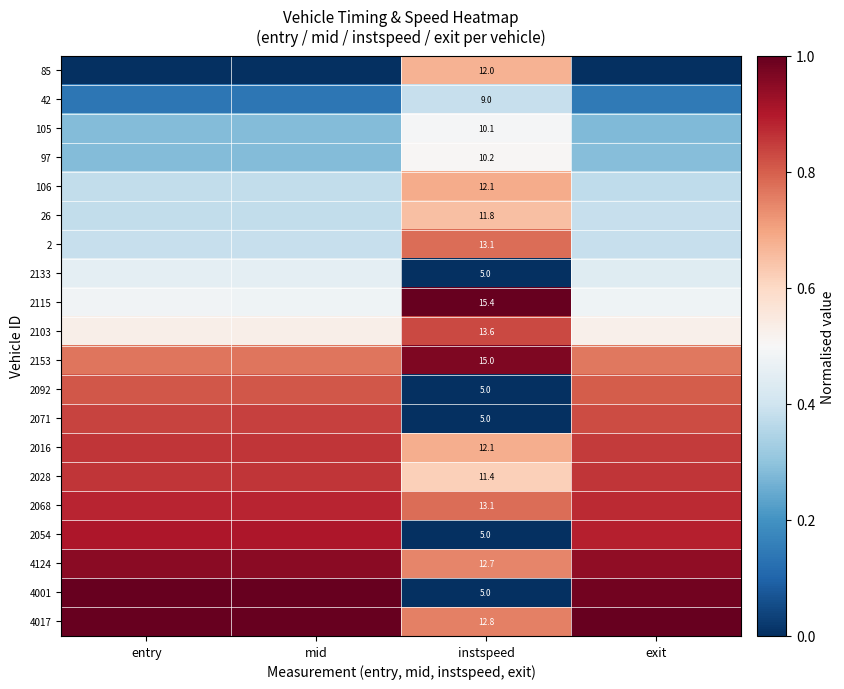

Where is 2103 nearest to the value 0?

exit